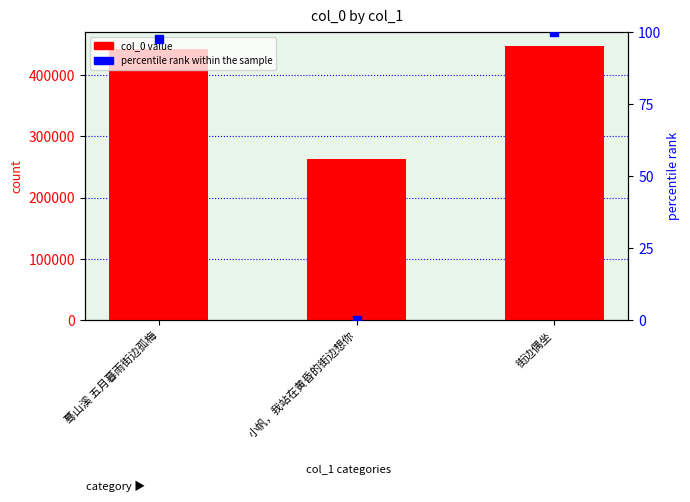

Is the value of col_0 at 小帆，我站在黄昏的街边想你 greater than the value of percentile rank within the sample at 蓦山溪 五月暮雨街边孤梅?

Yes